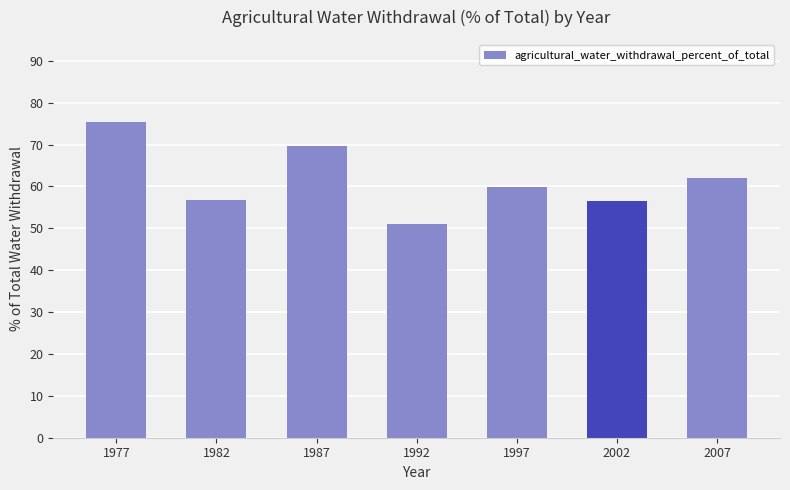

What is the ratio of the value at 1997 to the value at 1987?

0.9